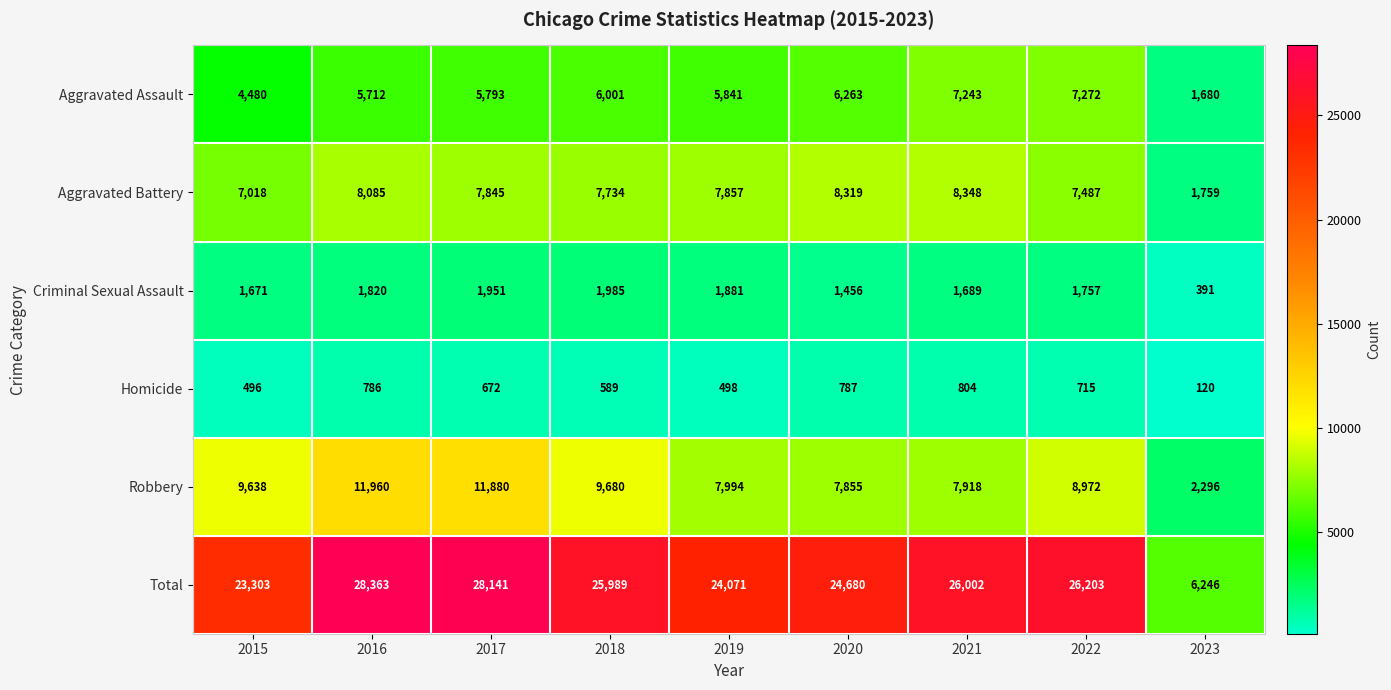

How many data points in Robbery are less than 8972?

4